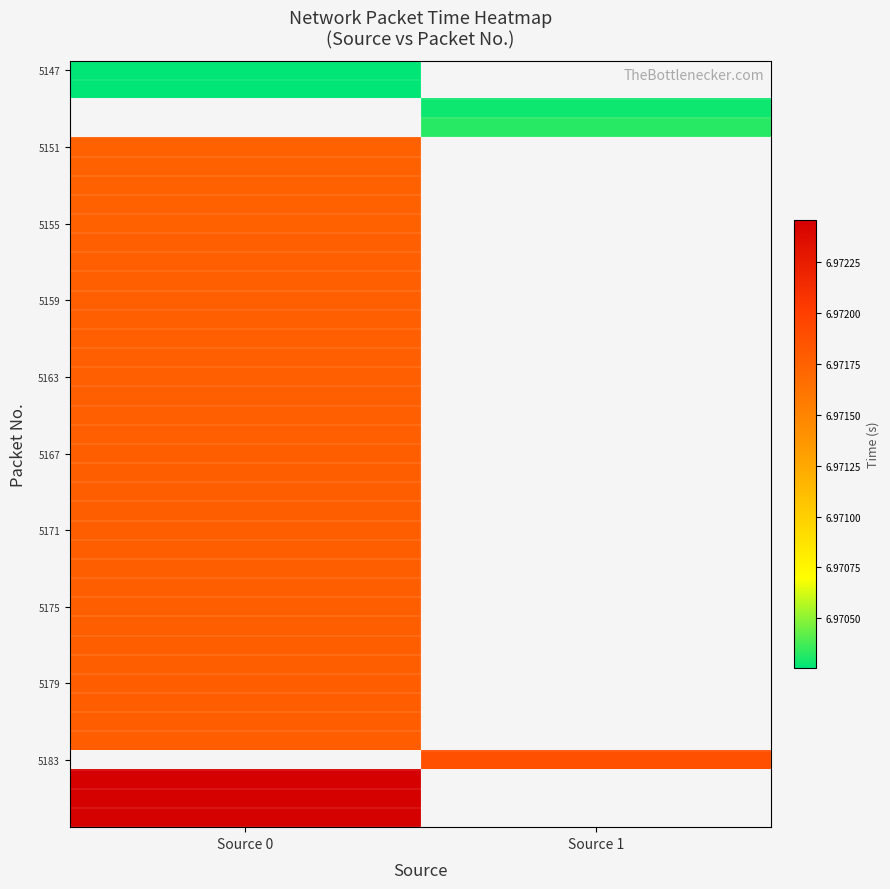

How many data points does each series have?

2